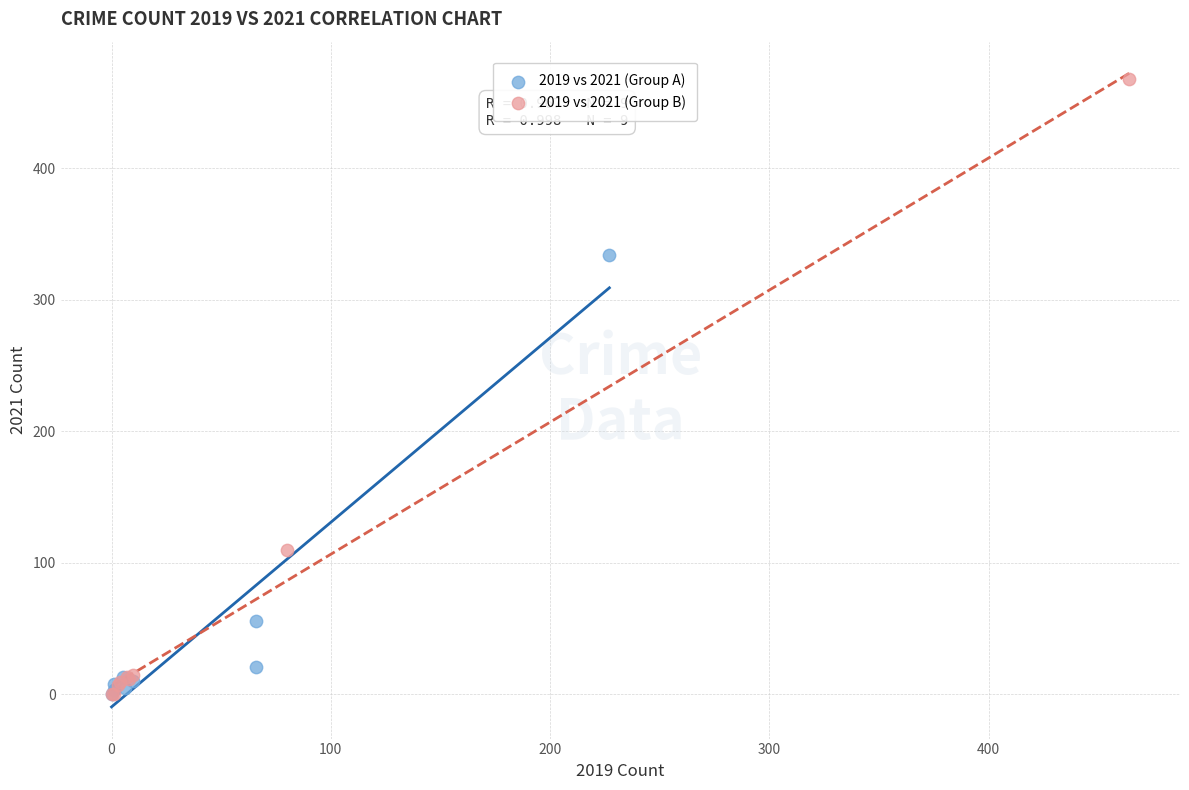

Which series has the largest Y range (max minus min)?

2019 vs 2021 (Group B)